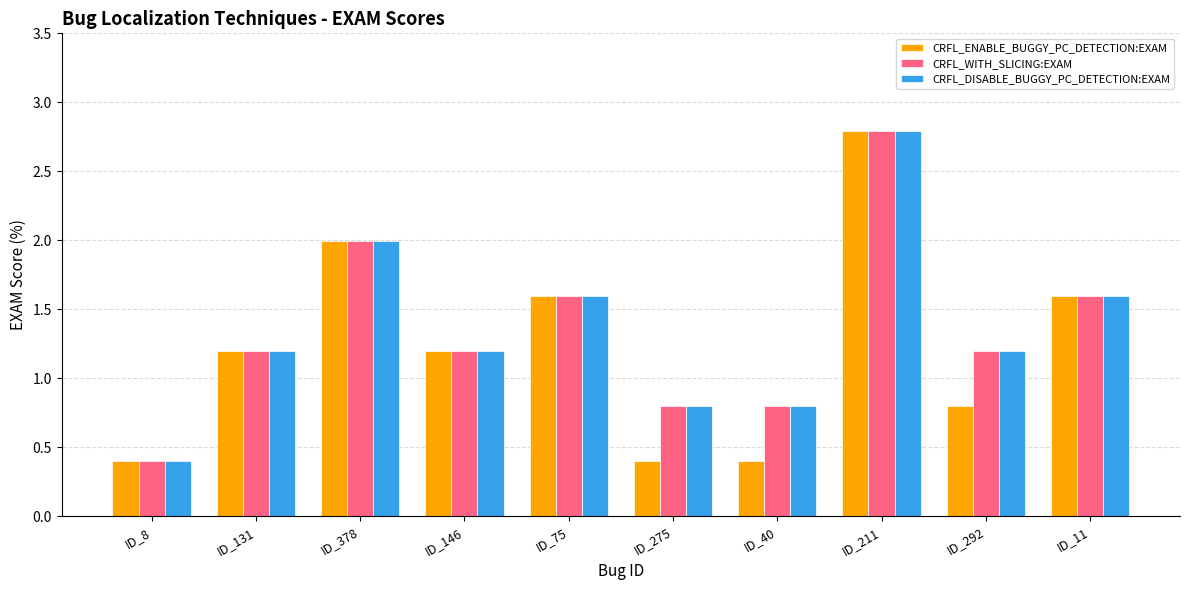

Is the value of CRFL_ENABLE_BUGGY_PC_DETECTION:EXAM at ID_292 greater than the value of CRFL_WITH_SLICING:EXAM at ID_211?

No